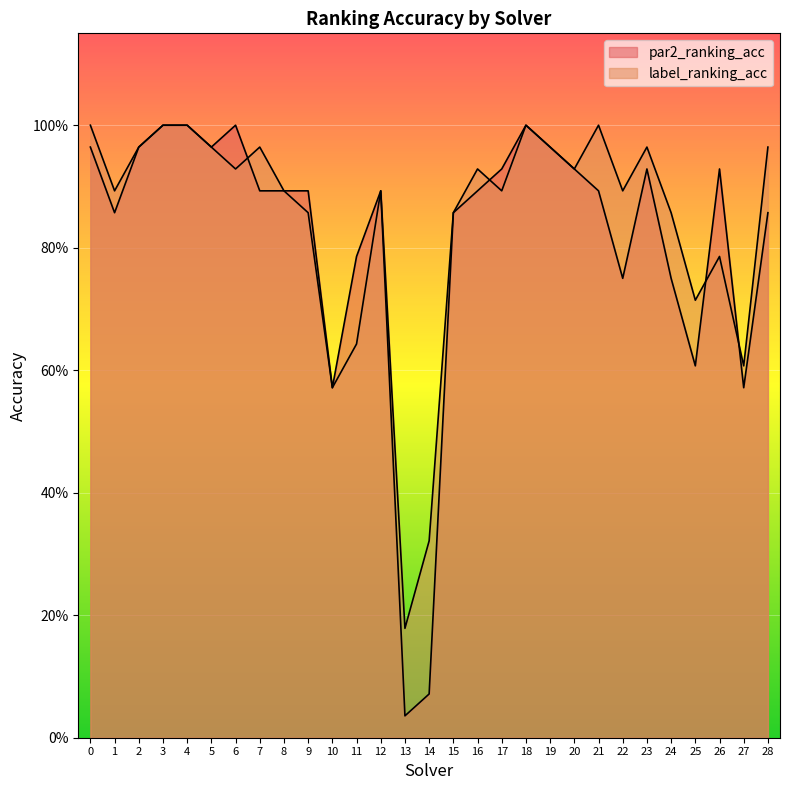

What is the total value across all series at 3?

2.0